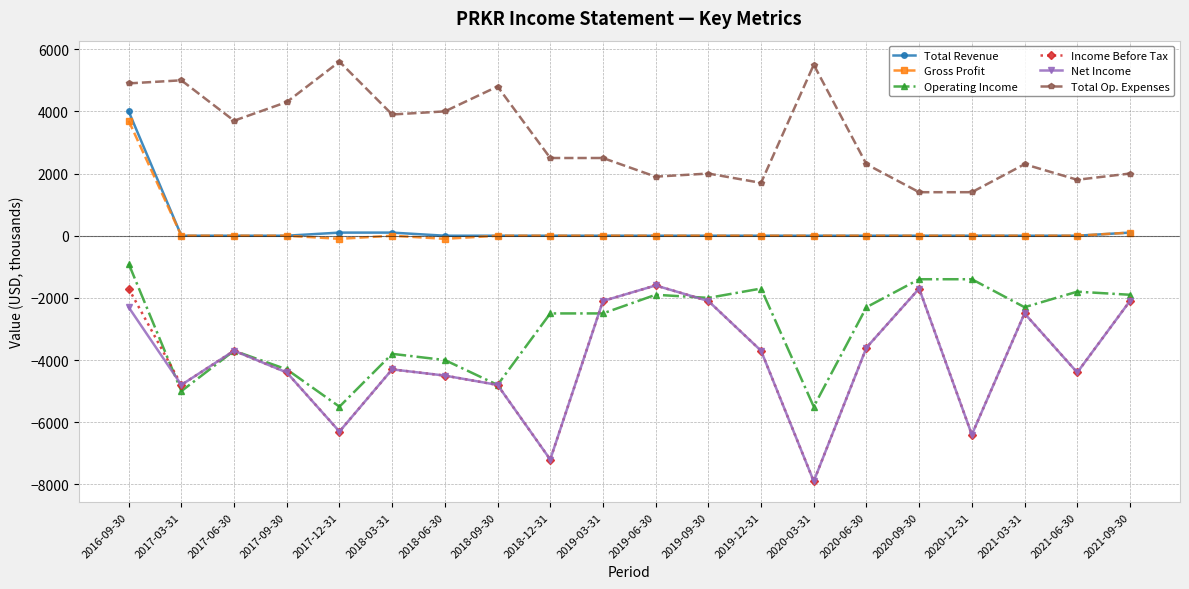

What is the label of the 1st point from the left?

2016-09-30